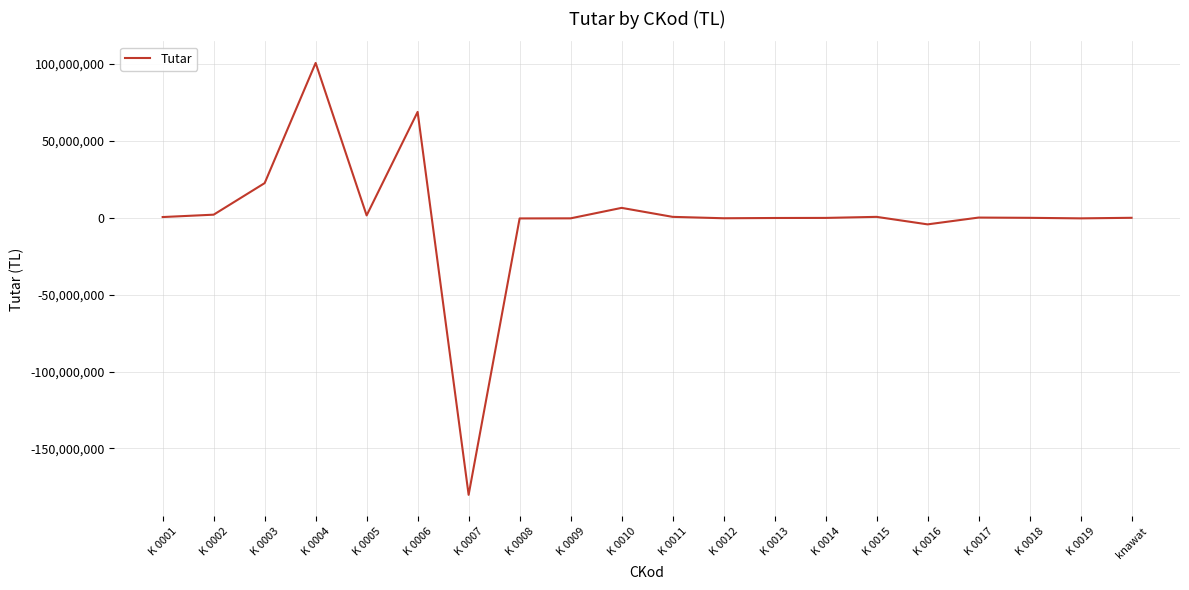

Where is the first local maximum?

K 0004